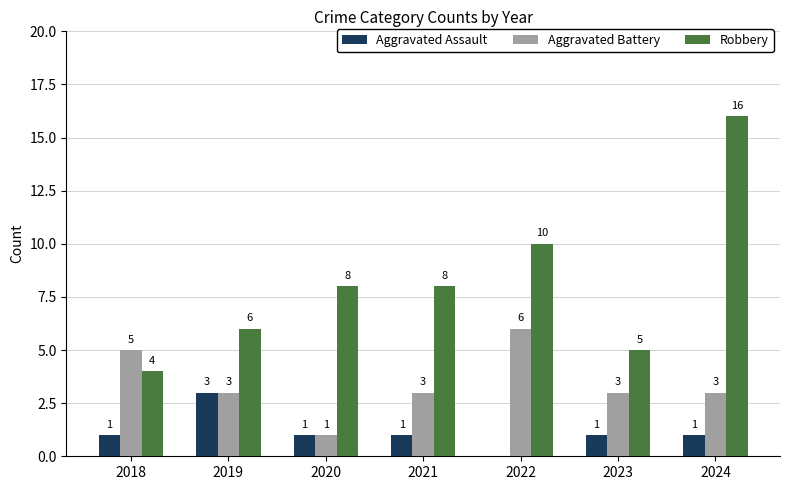

Reading right to left, extract all data points from this chart.

Aggravated Assault: 1	1	0	1	1	3	1
Aggravated Battery: 3	3	6	3	1	3	5
Robbery: 16	5	10	8	8	6	4